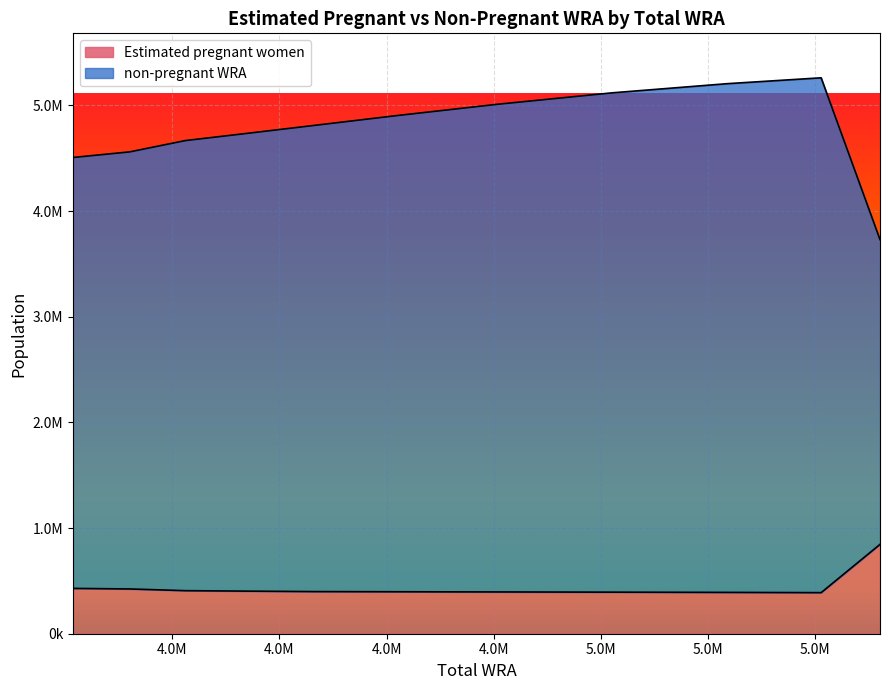

Where is Estimated pregnant women nearest to the value 617224?

4507000